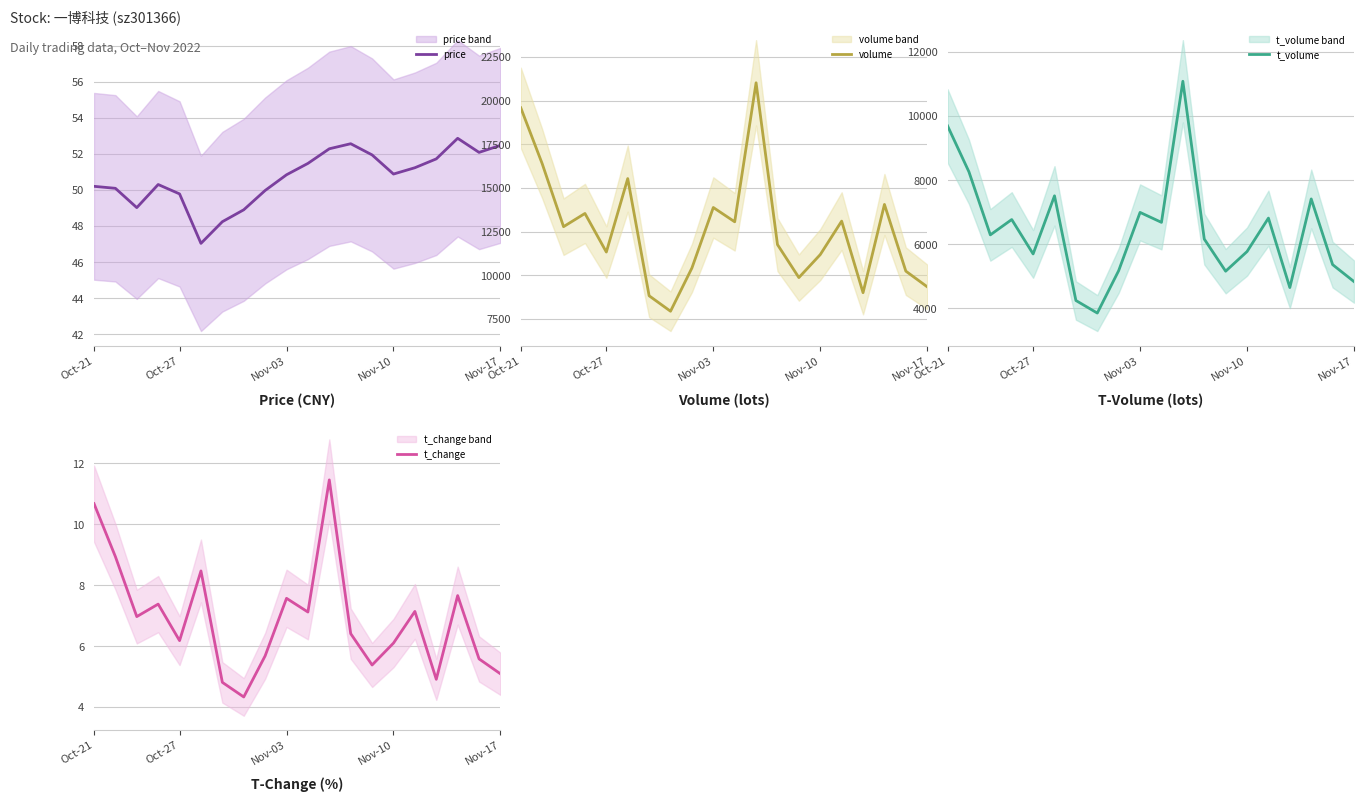

What is the total value across all series at 7?

11857.2